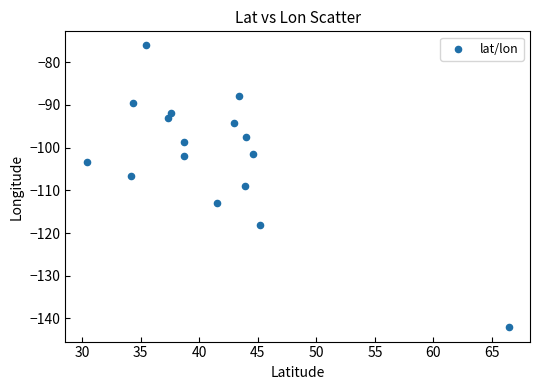

What is the range of Y values (max minus min)?

66.0